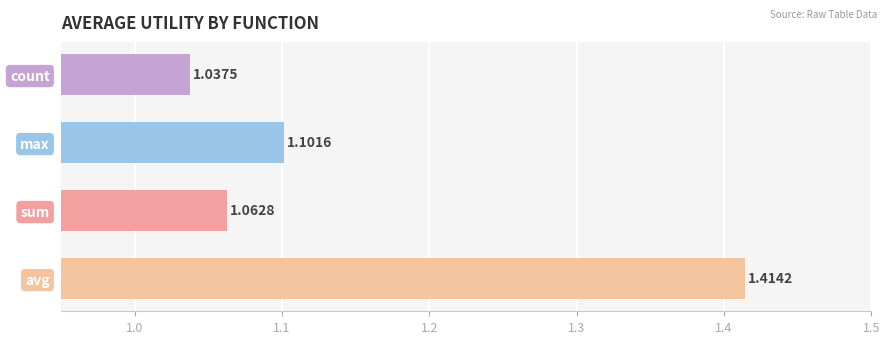

Which category has the lowest value across all series?

count